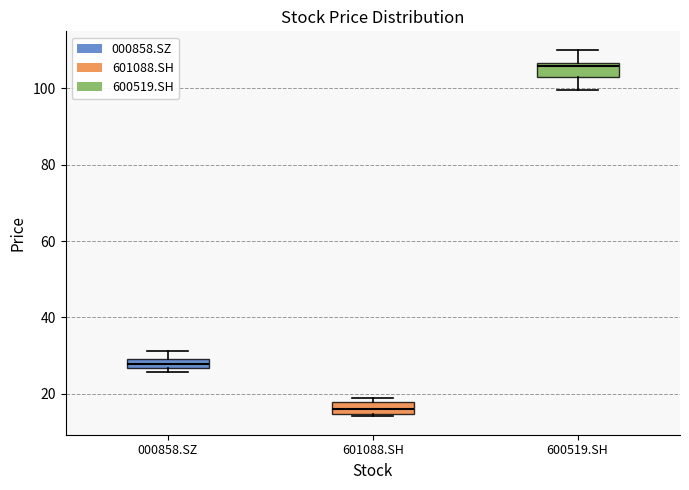

Where does the median line of the box for 000858.SZ sit on the y-axis? The values are not printed on the chart, so give them approximately, as read against the axis.

28